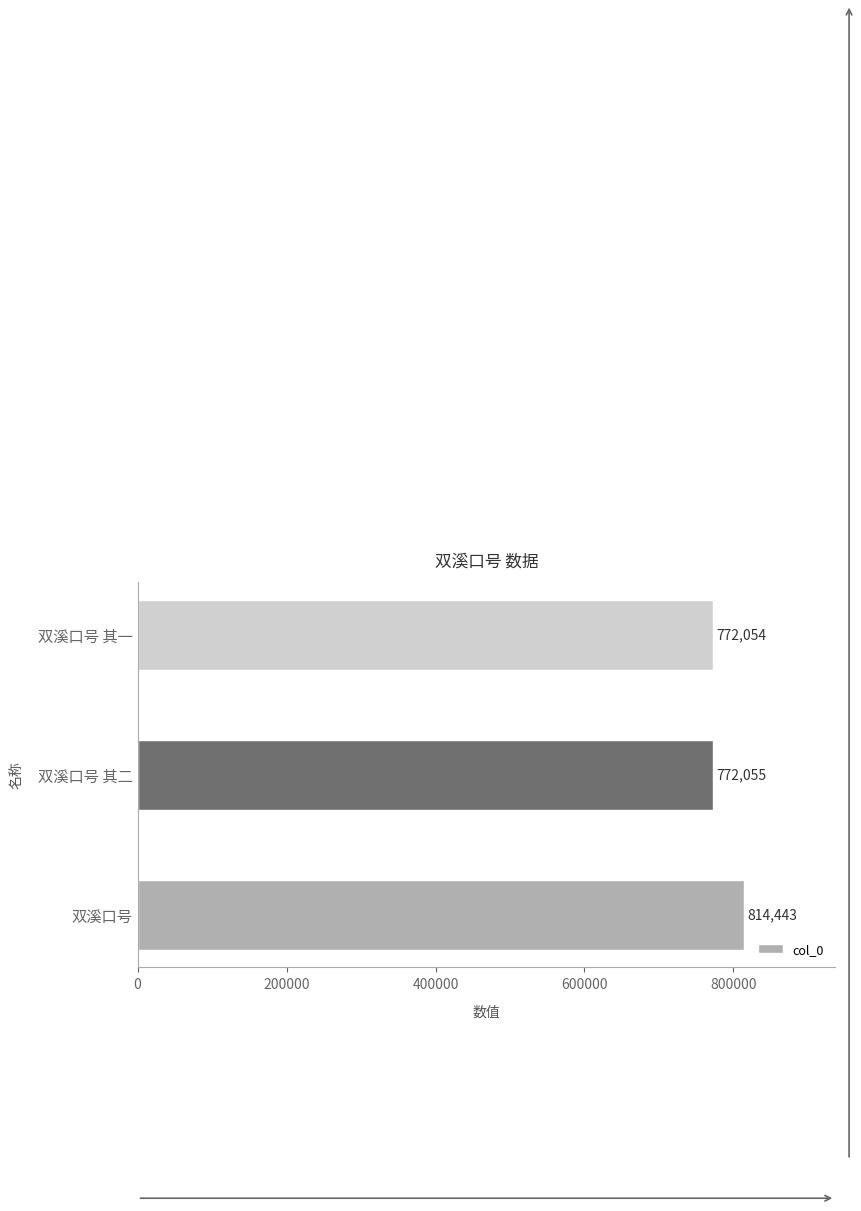

What is the sum of all values?

2358552